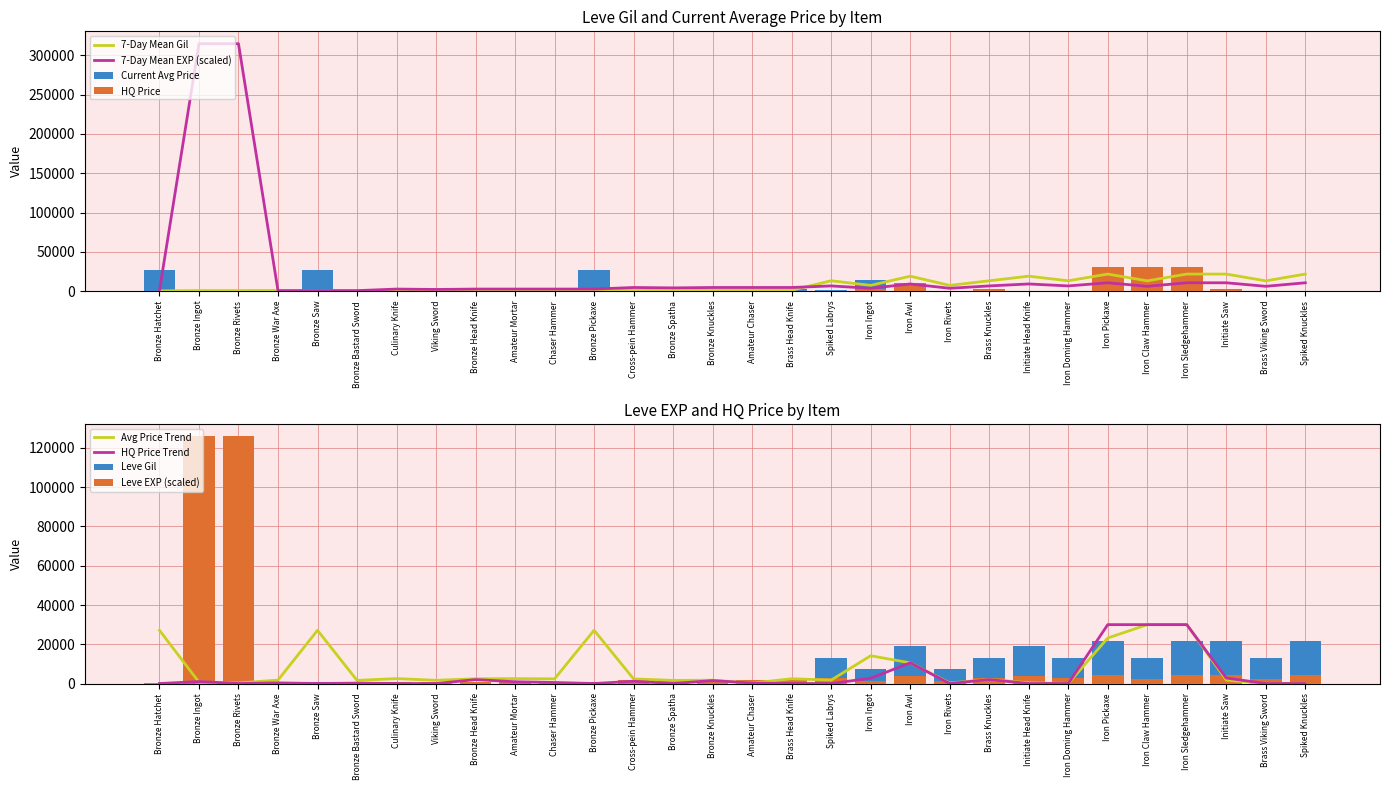

Is it true that Leve EXP equals 68306 at Bronze Rivets?

False